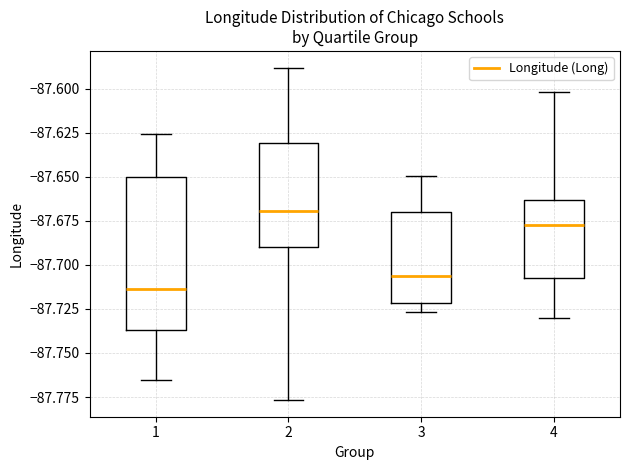

Reading left to right, transcribe this box plot: for each box, give where its median line is, the range the box spans, and where its two whiskers end, as read against the y-axis. The values are not printed on the chart, so give them approximately, as read against the axis.

1: median -87.715, box -87.735 to -87.650, whiskers -87.765 to -87.625
2: median -87.670, box -87.690 to -87.630, whiskers -87.775 to -87.590
3: median -87.705, box -87.720 to -87.670, whiskers -87.725 to -87.650
4: median -87.675, box -87.710 to -87.665, whiskers -87.730 to -87.600